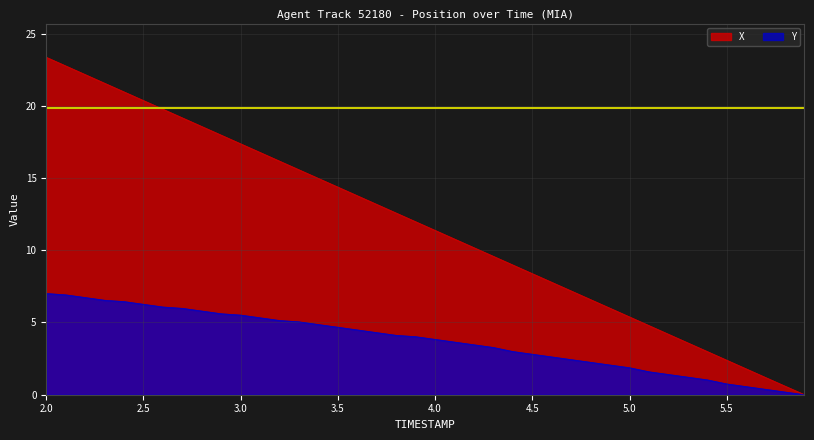

Reading left to right, transcribe all the data shown in this chart.

X: 23.4	22.8	22.2	21.6	21.0	20.4	19.8	19.2	18.6	18.0	17.4	16.8	16.2	15.6	15.0	14.4	13.8	13.2	12.6	12.0	11.4	10.8	10.2	9.6	9.0	8.4	7.8	7.2	6.6	6.0	5.4	4.8	4.2	3.6	3.0	2.4	1.8	1.2	0.6	0.0
Y: 7.0	6.9	6.7	6.5	6.4	6.3	6.1	6.0	5.8	5.6	5.5	5.3	5.1	5.0	4.9	4.7	4.5	4.3	4.1	4.0	3.8	3.6	3.5	3.3	3.0	2.8	2.6	2.4	2.2	2.1	1.9	1.6	1.4	1.2	1.0	0.7	0.6	0.4	0.2	0.0